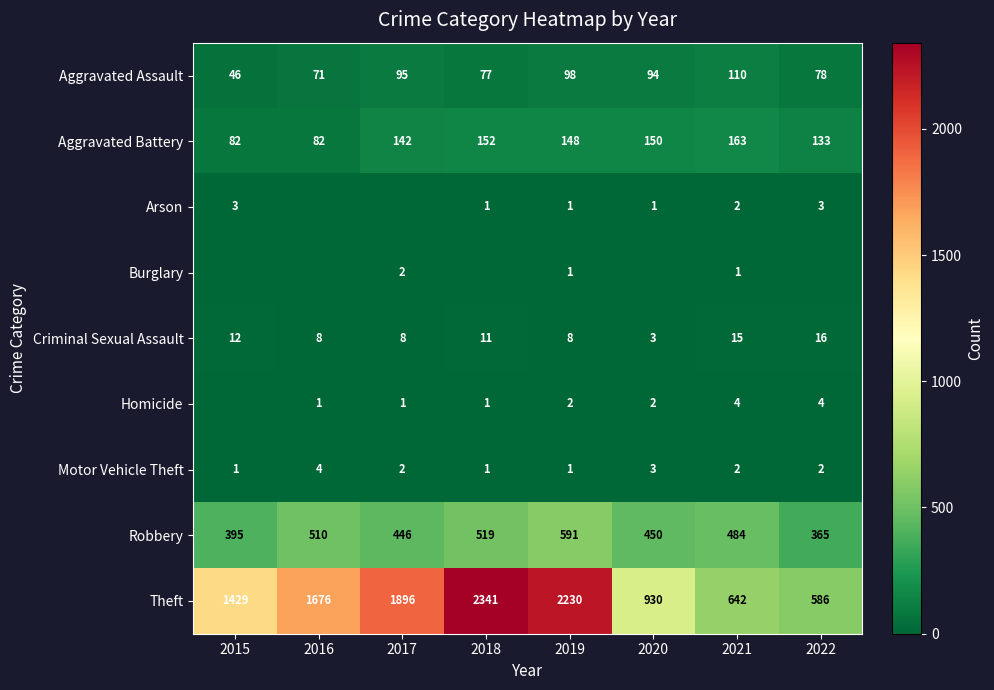

What is the greatest value displayed?

2341